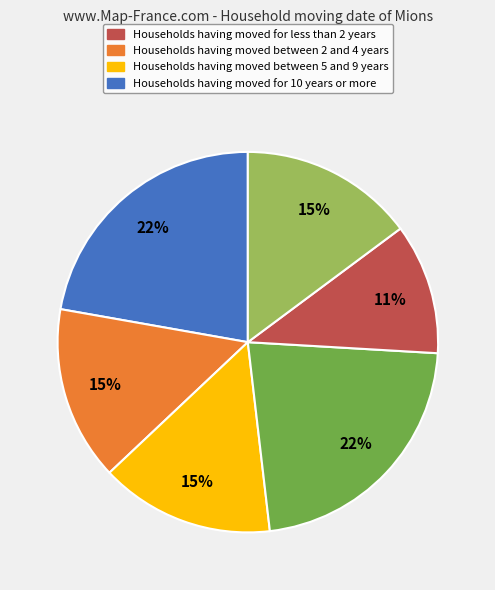

Does any single category account for the majority?

No